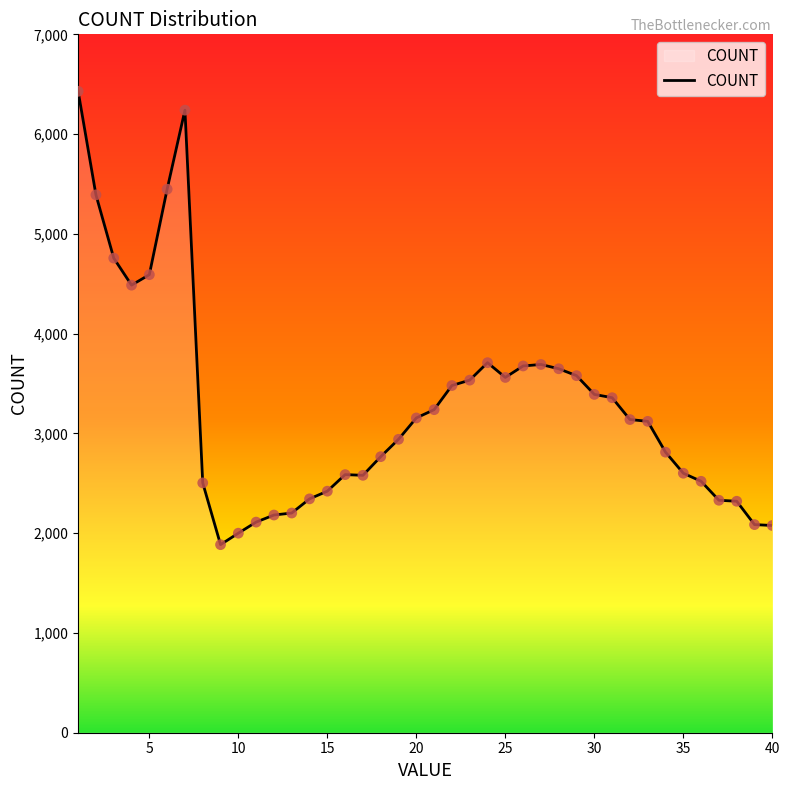

What is the minimum value shown in the chart?

1885